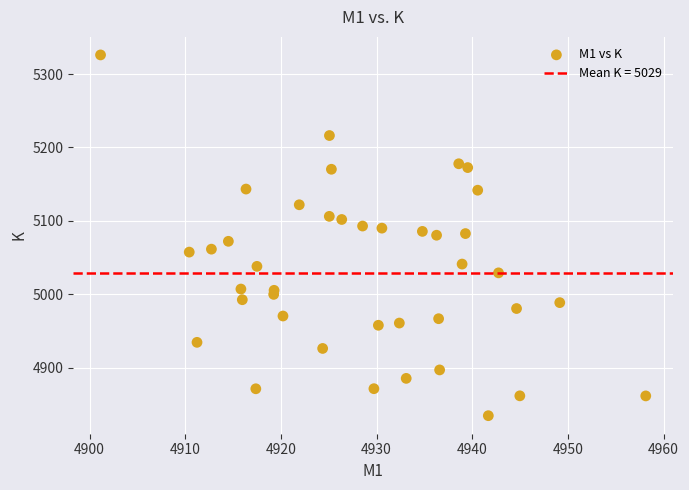

What is the range of X values (max minus min)?

57.0